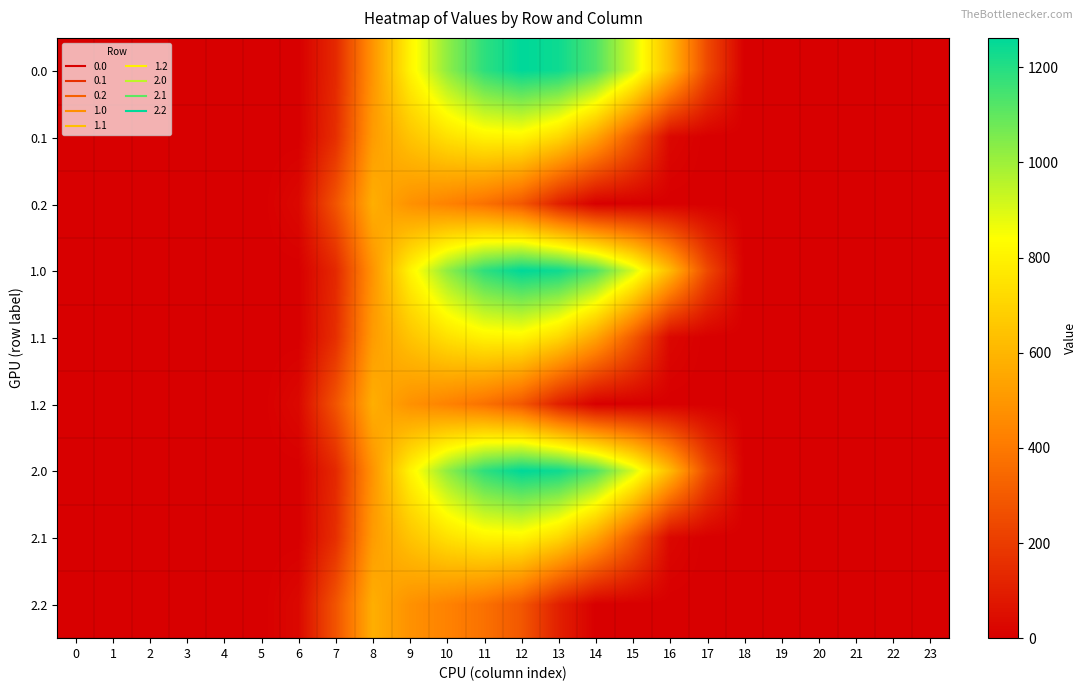

Reading left to right, what are all the values shown in this chart?

0.0: 0=0.0	1=0.0	2=0.0	3=0.0	4=0.0	5=0.0	6=0.0	7=134.3	8=489.3	9=804.0	10=1023.2	11=1185.2	12=1261.6	13=1237.4	14=1128.6	15=911.8	16=613.0	17=243.5	18=0.0	19=0.0	20=0.0	21=0.0	22=0.0	23=0.0
0.1: 0=0.0	1=0.0	2=0.0	3=0.0	4=0.0	5=0.0	6=0.0	7=153.2	8=514.8	9=646.9	10=742.1	11=800.2	12=806.9	13=715.3	14=544.1	15=301.4	16=26.8	17=0.0	18=0.0	19=0.0	20=0.0	21=0.0	22=0.0	23=0.0
0.2: 0=0.0	1=0.0	2=0.0	3=0.0	4=0.0	5=0.0	6=29.3	7=276.9	8=576.6	9=480.7	10=430.5	11=374.4	12=289.5	13=107.8	14=0.0	15=0.0	16=0.0	17=0.0	18=0.0	19=0.0	20=0.0	21=0.0	22=0.0	23=0.0
1.0: 0=0.0	1=0.0	2=0.0	3=0.0	4=0.0	5=0.0	6=0.0	7=134.3	8=489.3	9=804.0	10=1023.2	11=1185.2	12=1261.6	13=1237.4	14=1128.6	15=911.8	16=613.0	17=243.5	18=0.0	19=0.0	20=0.0	21=0.0	22=0.0	23=0.0
1.1: 0=0.0	1=0.0	2=0.0	3=0.0	4=0.0	5=0.0	6=0.0	7=153.2	8=514.8	9=646.9	10=742.1	11=800.2	12=806.9	13=715.3	14=544.1	15=301.4	16=26.8	17=0.0	18=0.0	19=0.0	20=0.0	21=0.0	22=0.0	23=0.0
1.2: 0=0.0	1=0.0	2=0.0	3=0.0	4=0.0	5=0.0	6=29.3	7=276.9	8=576.6	9=480.7	10=430.5	11=374.4	12=289.5	13=107.8	14=0.0	15=0.0	16=0.0	17=0.0	18=0.0	19=0.0	20=0.0	21=0.0	22=0.0	23=0.0
2.0: 0=0.0	1=0.0	2=0.0	3=0.0	4=0.0	5=0.0	6=0.0	7=134.3	8=489.3	9=804.0	10=1023.2	11=1185.2	12=1261.6	13=1237.4	14=1128.6	15=911.8	16=613.0	17=243.5	18=0.0	19=0.0	20=0.0	21=0.0	22=0.0	23=0.0
2.1: 0=0.0	1=0.0	2=0.0	3=0.0	4=0.0	5=0.0	6=0.0	7=153.2	8=514.8	9=646.9	10=742.1	11=800.2	12=806.9	13=715.3	14=544.1	15=301.4	16=26.8	17=0.0	18=0.0	19=0.0	20=0.0	21=0.0	22=0.0	23=0.0
2.2: 0=0.0	1=0.0	2=0.0	3=0.0	4=0.0	5=0.0	6=29.3	7=276.9	8=576.6	9=480.7	10=430.5	11=374.4	12=289.5	13=107.8	14=0.0	15=0.0	16=0.0	17=0.0	18=0.0	19=0.0	20=0.0	21=0.0	22=0.0	23=0.0